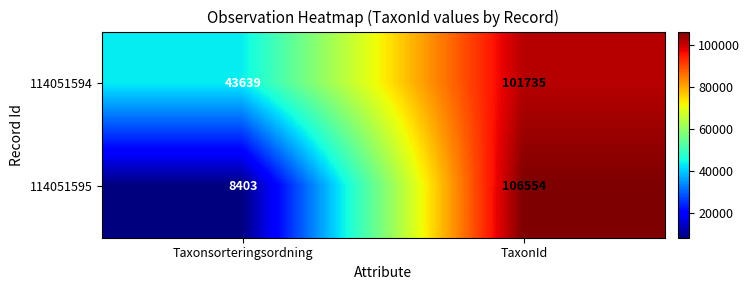

Reading left to right, list all the values displayed in this chart.

114051594: Taxonsorteringsordning=43639	TaxonId=101735
114051595: Taxonsorteringsordning=8403	TaxonId=106554